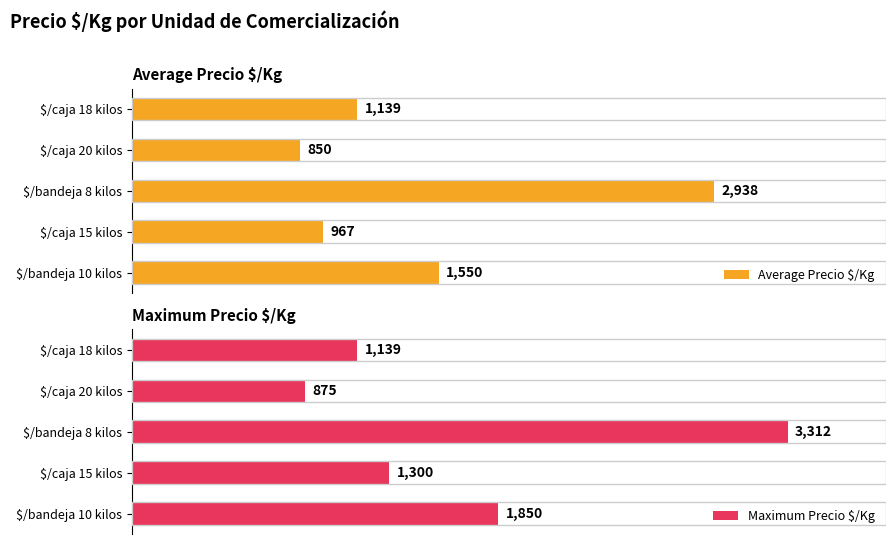

What is the difference between the maximum and second lowest values in the Average Precio $/Kg series?

1971